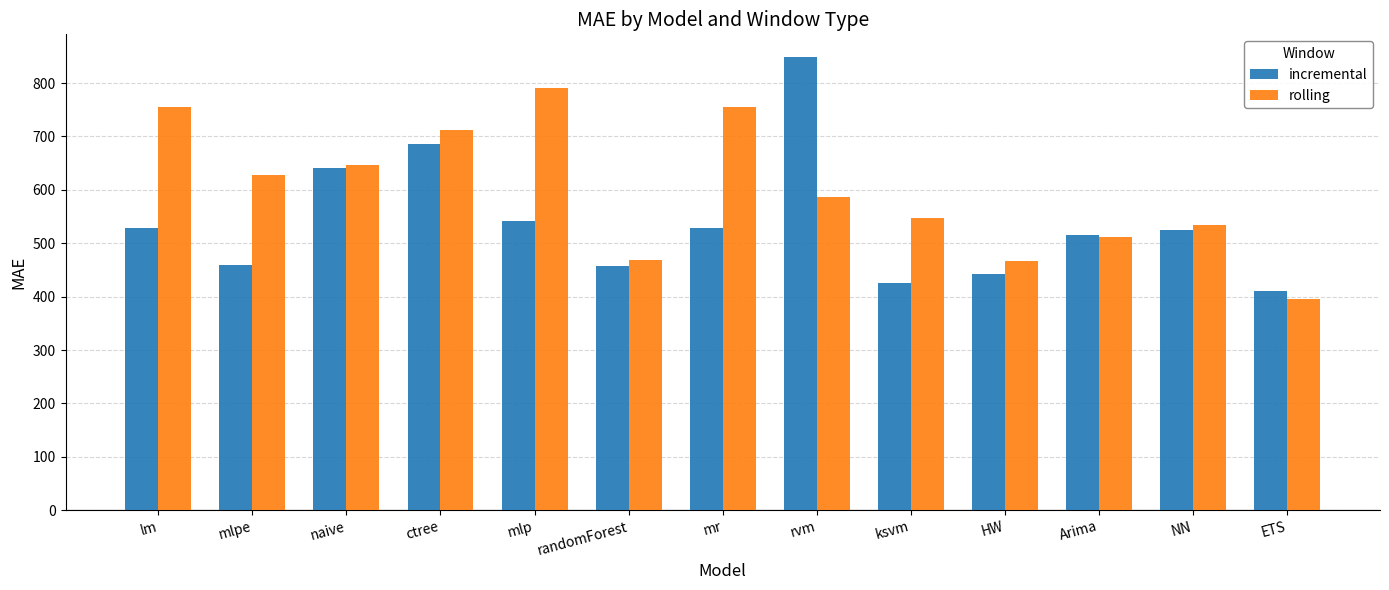

Where does the incremental series first go above 525?

lm